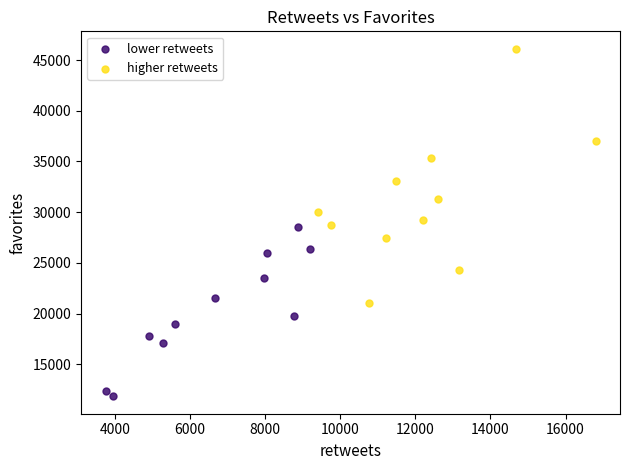

What are all the series names shown in the legend?

lower retweets, higher retweets